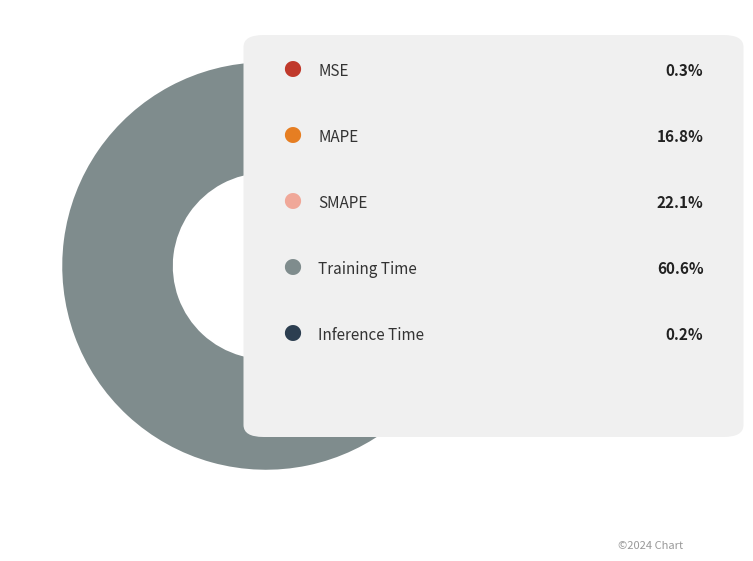

Is there a majority slice in this chart?

Yes